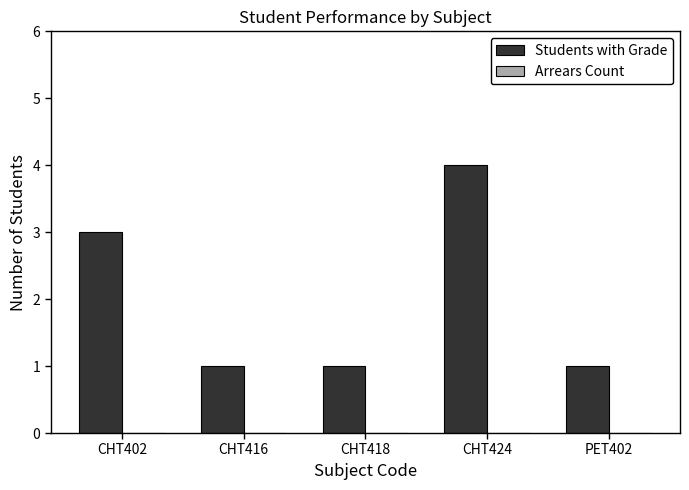

How many bars are there in total?

5